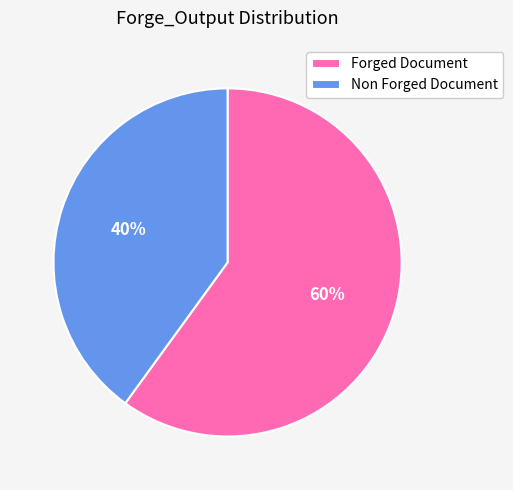

What percentage is the Non Forged Document slice, to the nearest percent?

40%